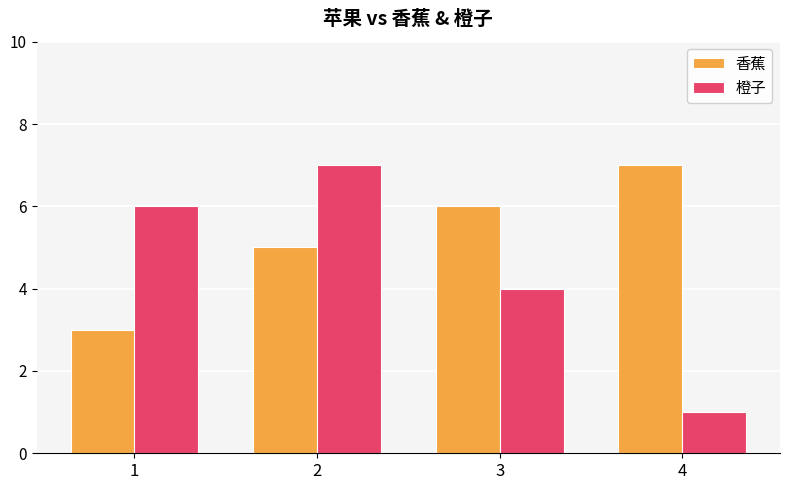

Rank the series by their average value, from lowest to highest.

橙子, 香蕉